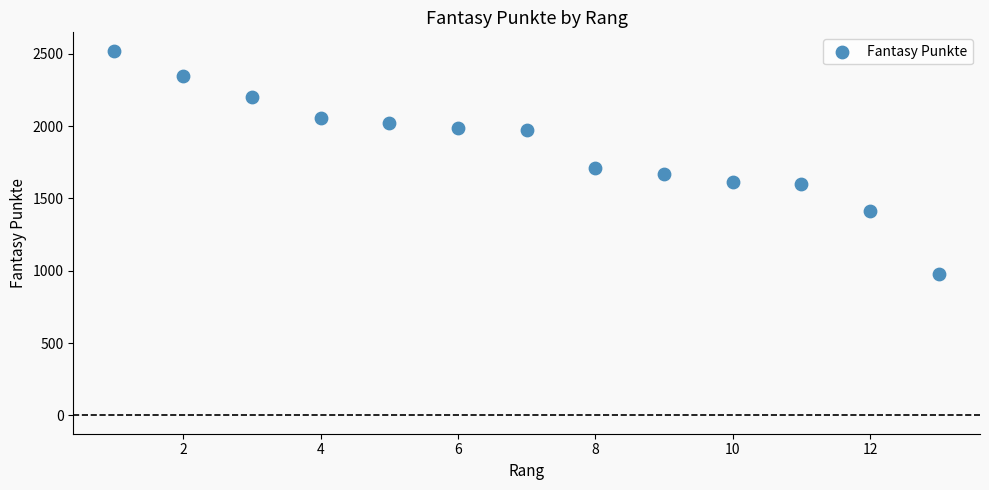

What is the range of X values (max minus min)?

12